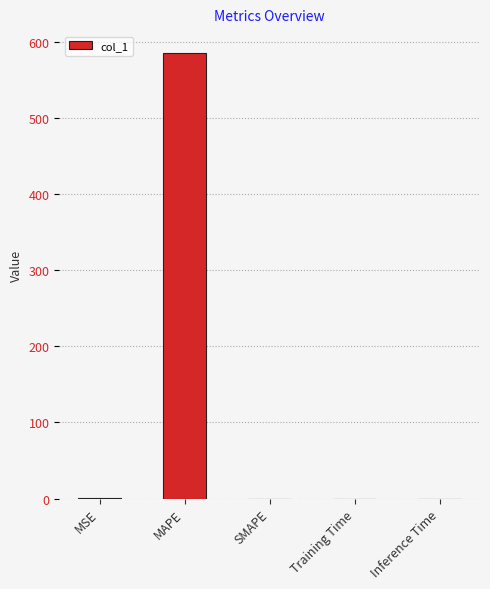

Between MAPE and SMAPE, which is larger?

MAPE